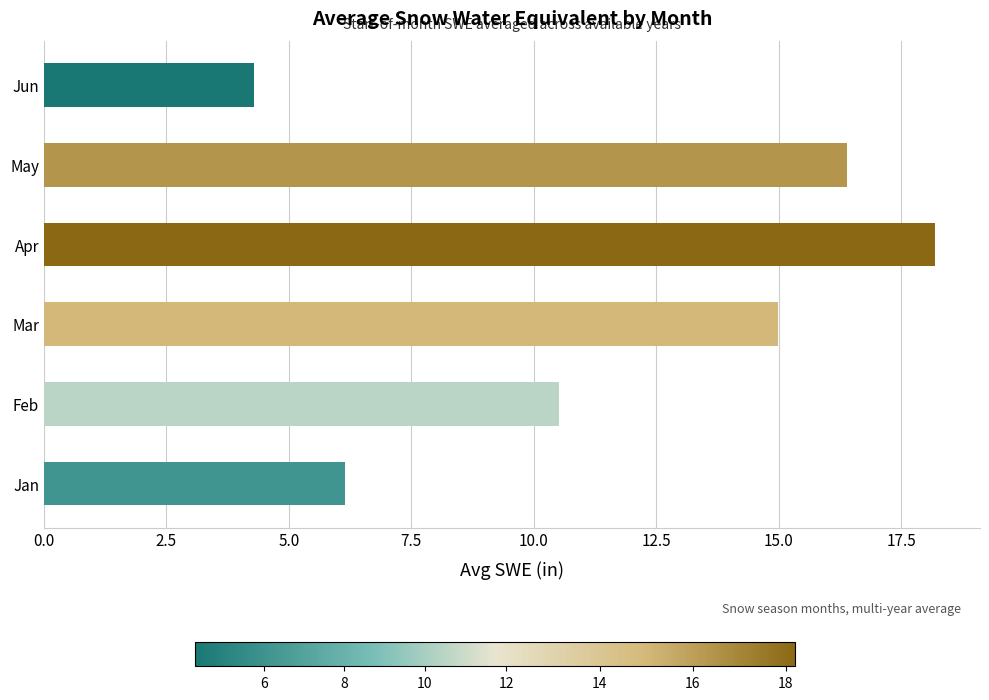

What is the change in value from Mar to Jun?

-10.7